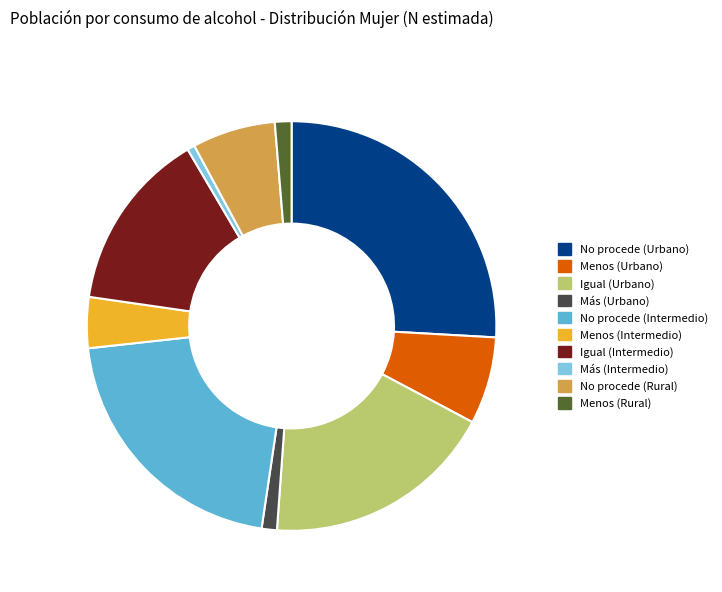

Is there any slice that represents more than half of the pie?

No